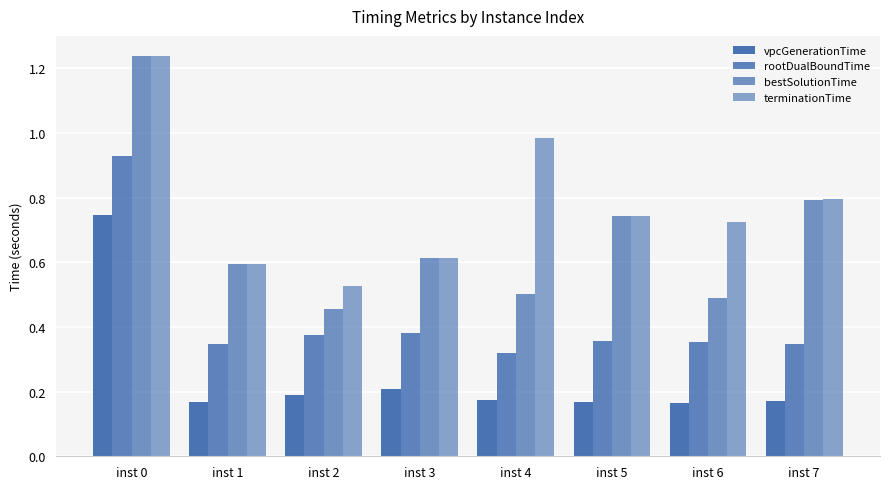

True or false: vpcGenerationTime has a value of 0.3 at inst 1.

False